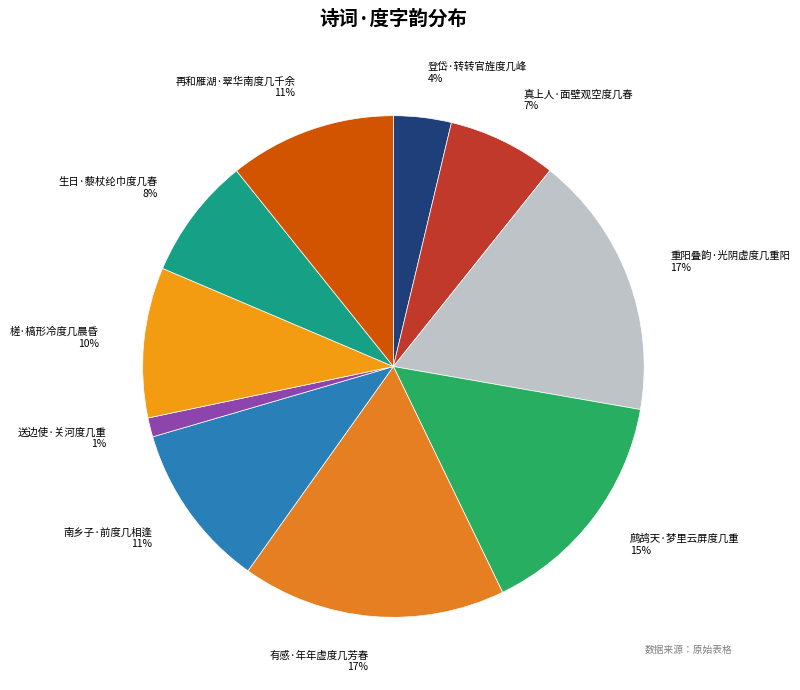

To the nearest percent, what is the difference between the largest and smallest slice percentages?

16%